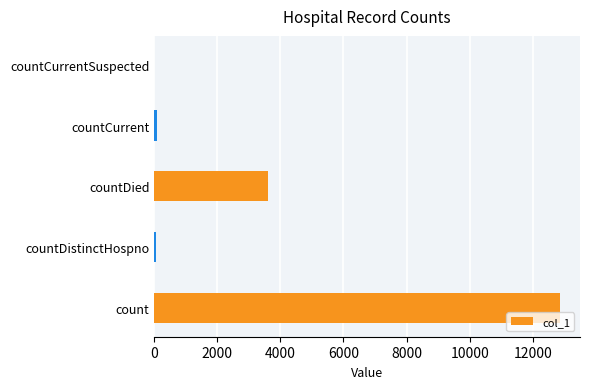

Count the number of categories in the chart.

5